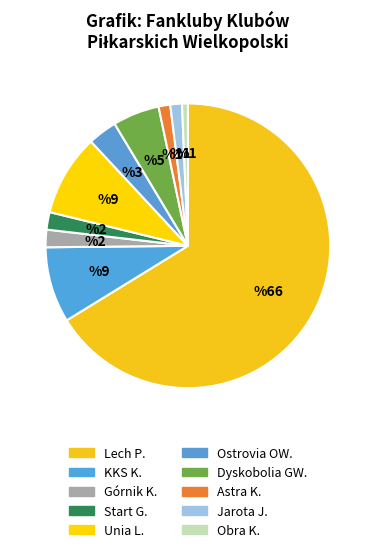

How many slices are in this pie chart?

10